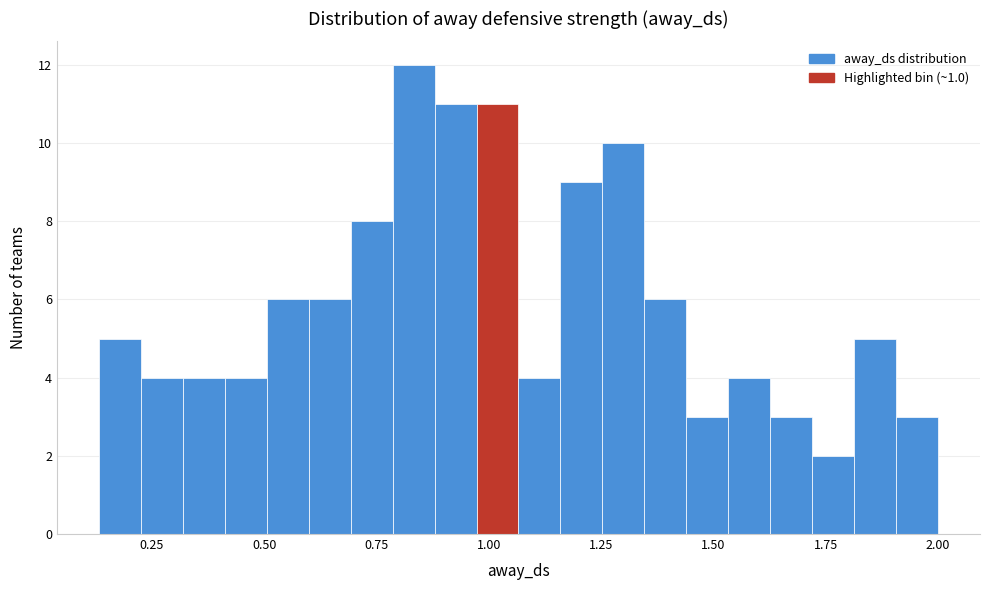

Read against the x-axis, roughly where is the centre of the tallest bar?

0.85